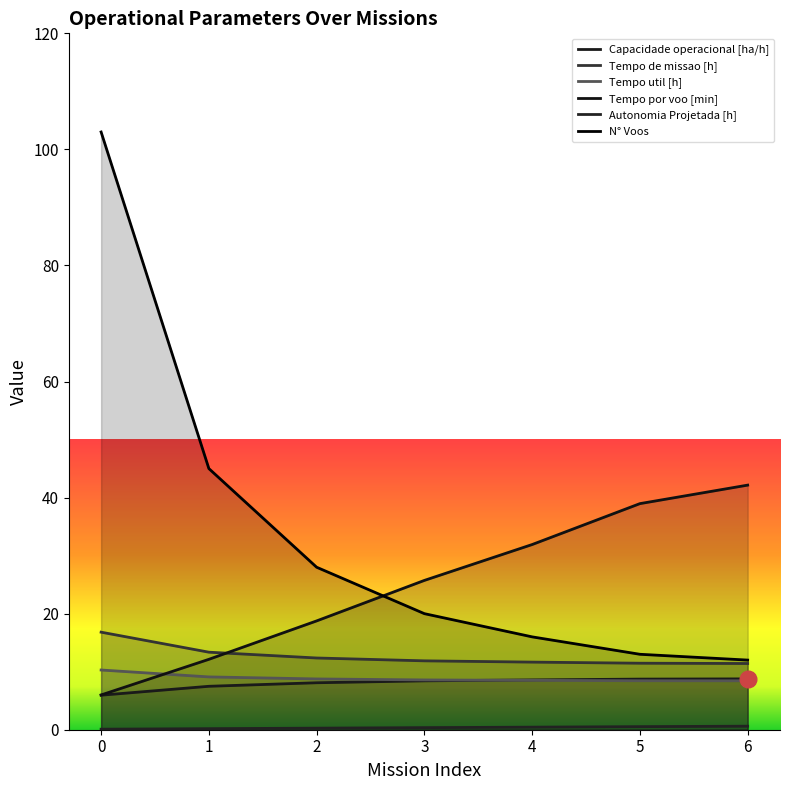

What is the total value across all series at 3?

75.0